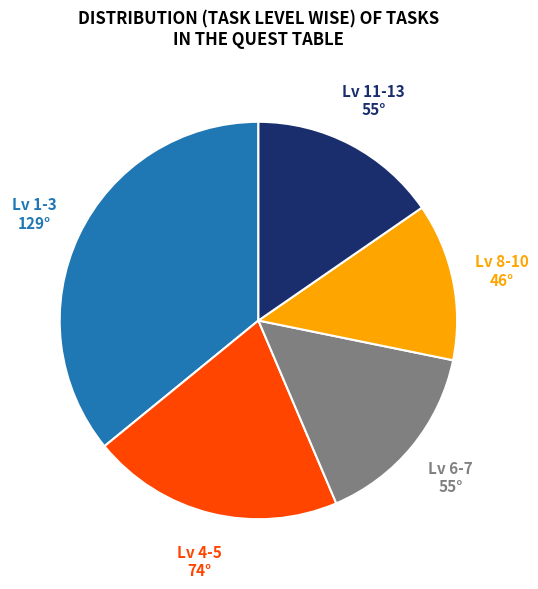

Does any single category account for the majority?

No